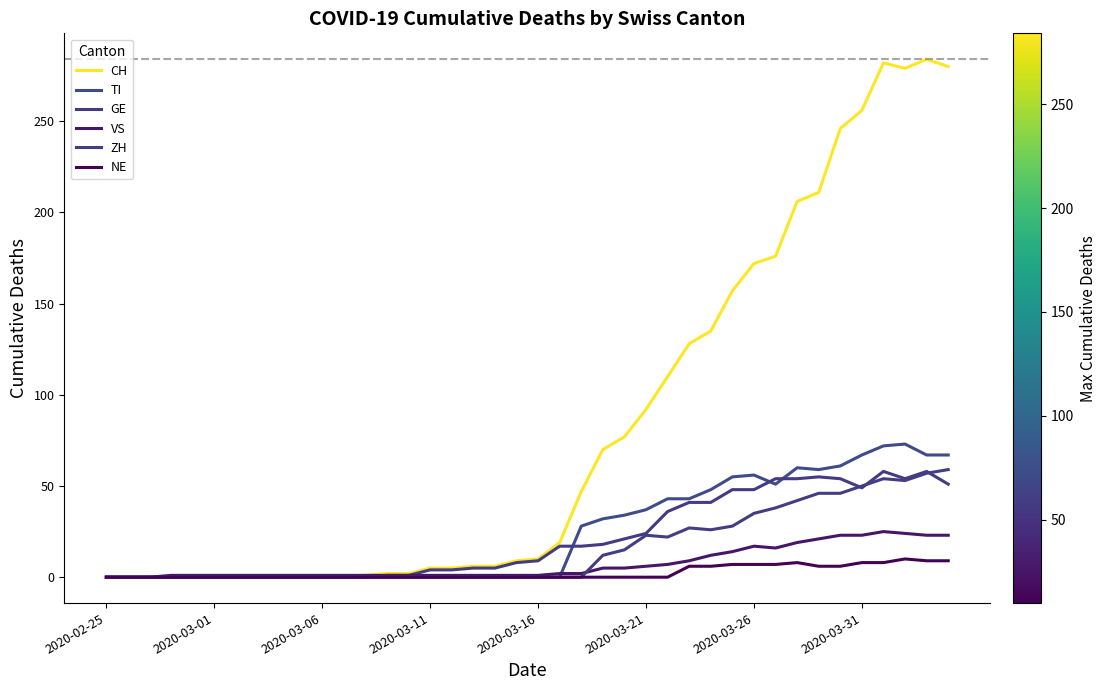

In VS, how many points are higher than both neighbors (excluding endpoints)?

2